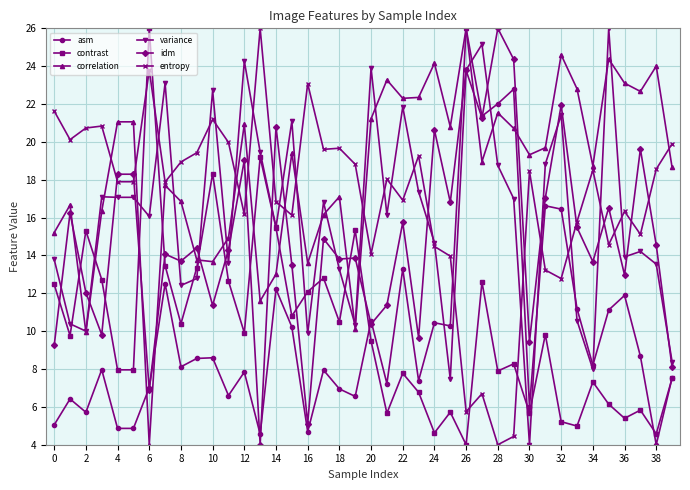

Count the number of data series in this chart.

6